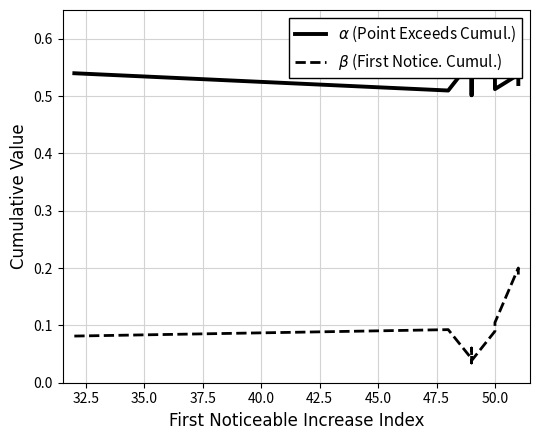

What is the difference between the maximum and minimum values in the $\alpha$ (Point Exceeds Cumul.) series?

0.1